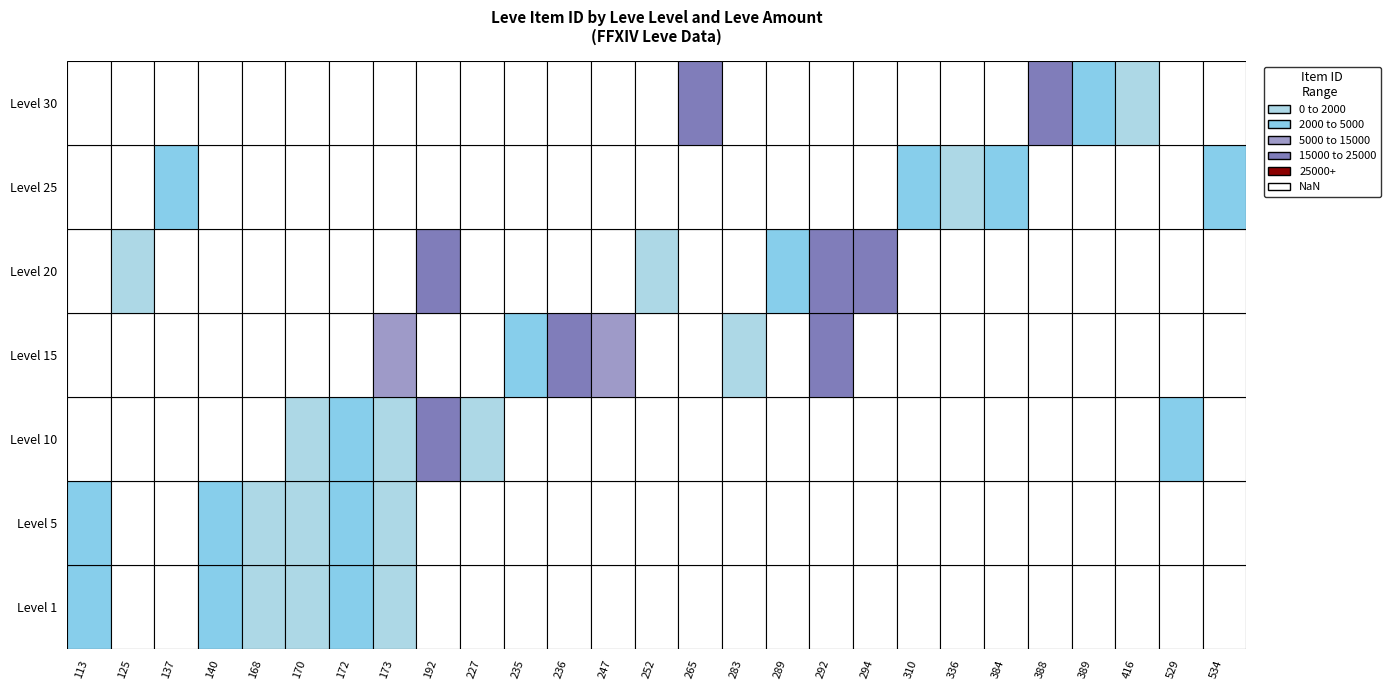

Between 140 and 168, which is larger?

140